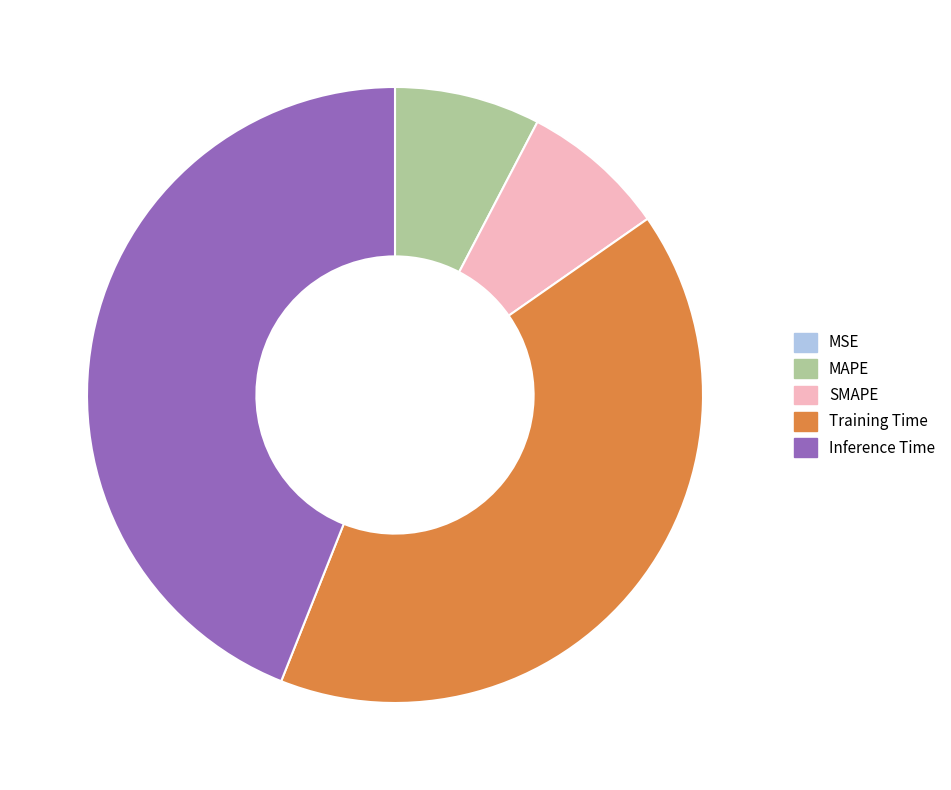

What is the largest slice in the pie chart?

Inference Time